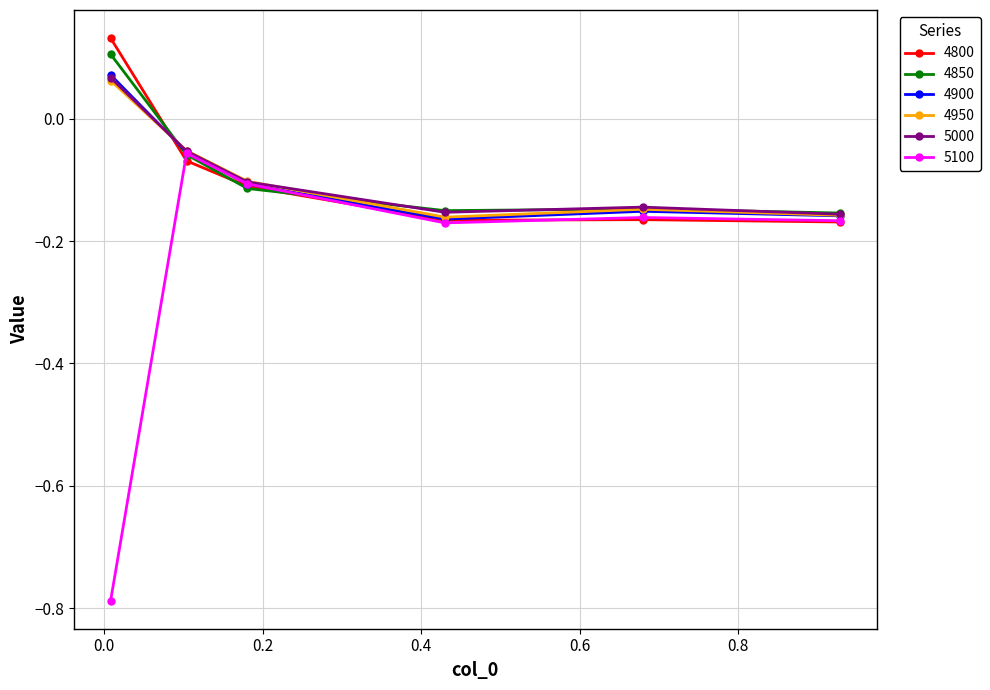

Which series has the widest spread of values?

5100